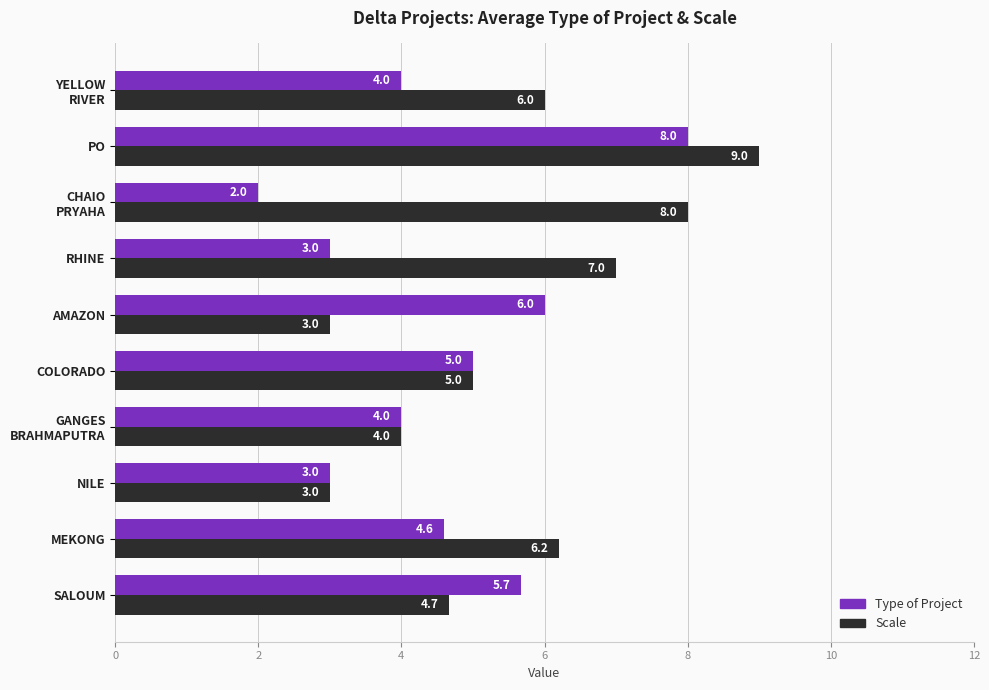

Rank the series by their average value, from lowest to highest.

Type of Project, Scale